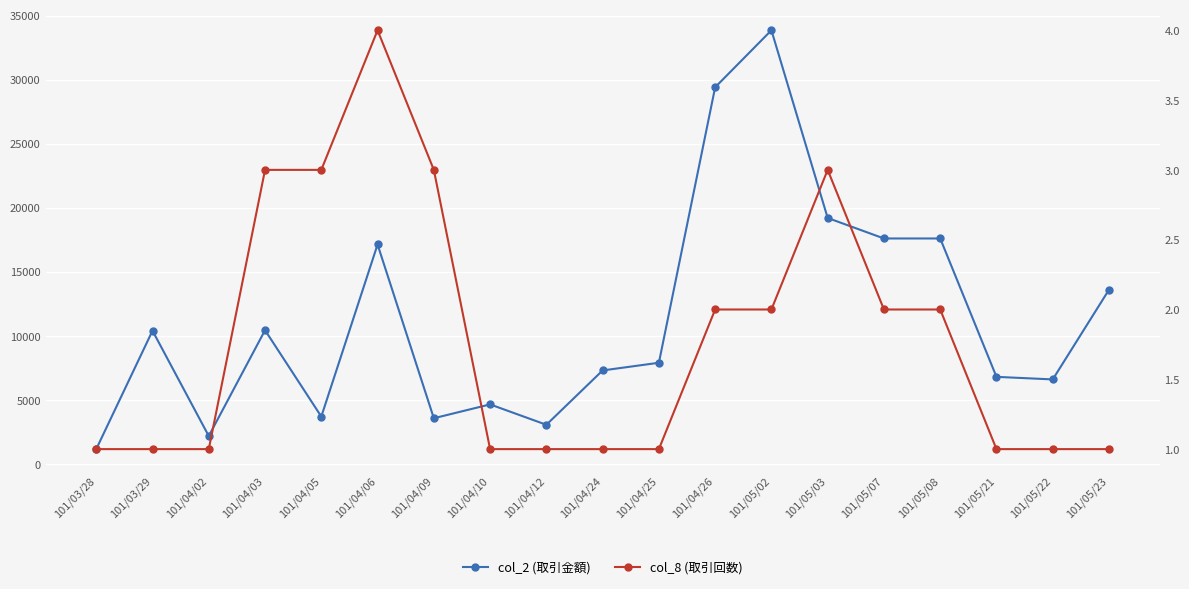

Between 101/04/12 and 101/05/02, which is larger?

101/05/02